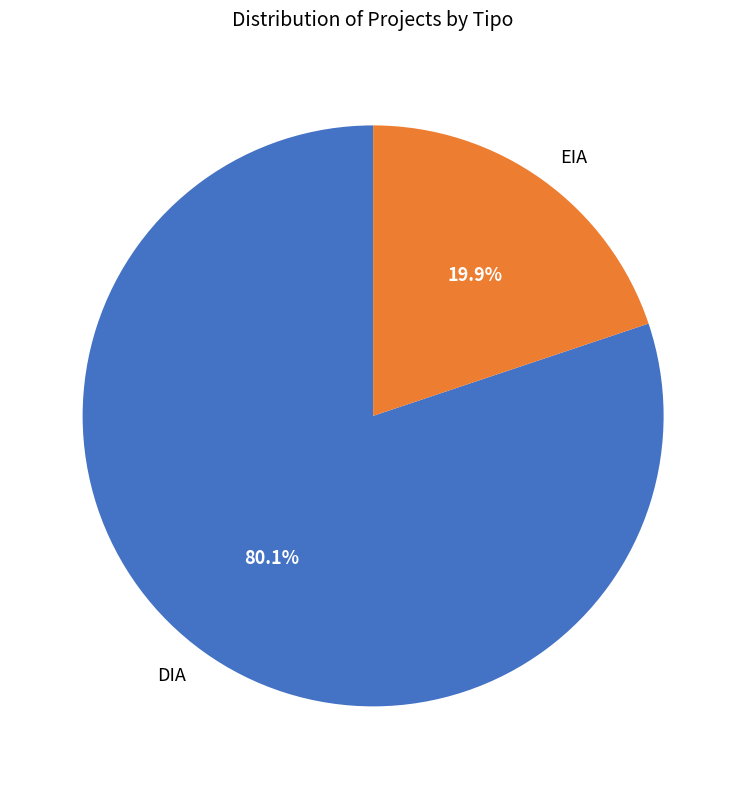

Rank the categories by value from lowest to highest.

EIA, DIA